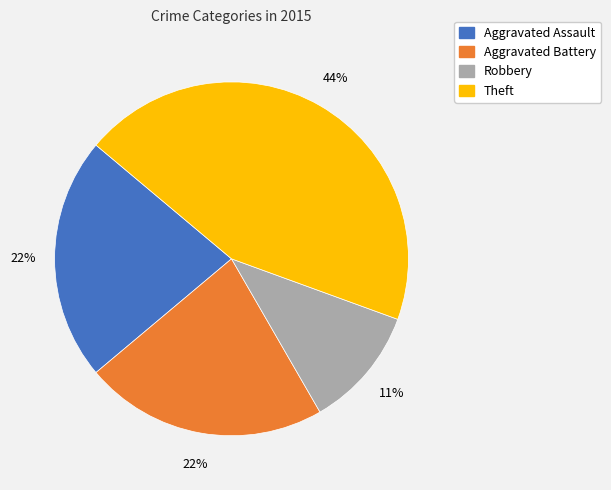

How many slices are in this pie chart?

4